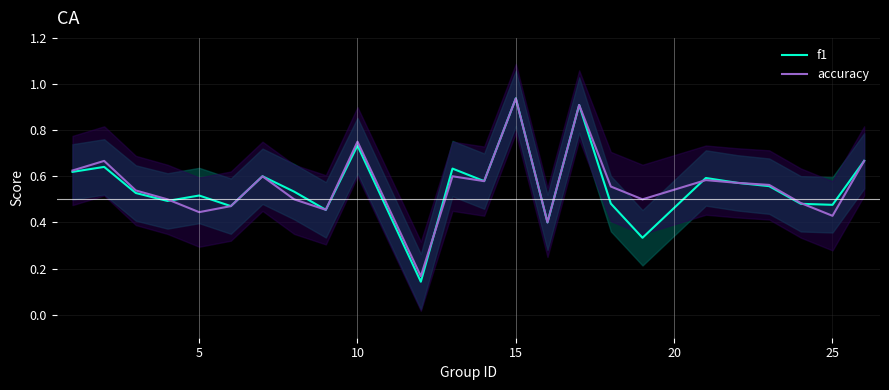

The value of f1 at 8 is 0.1. True or false?

False